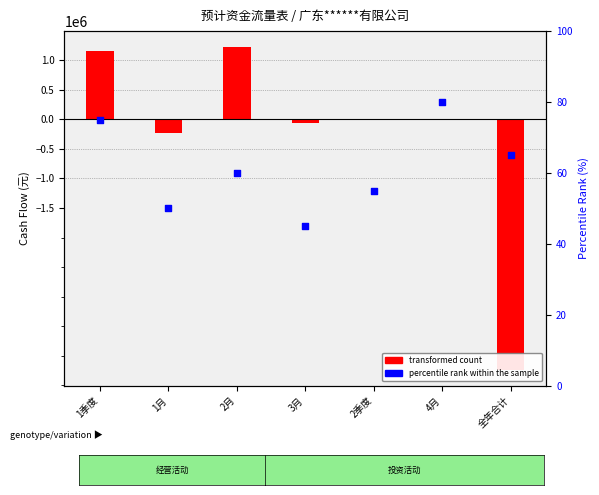

Which series has the largest Y range (max minus min)?

transformed count